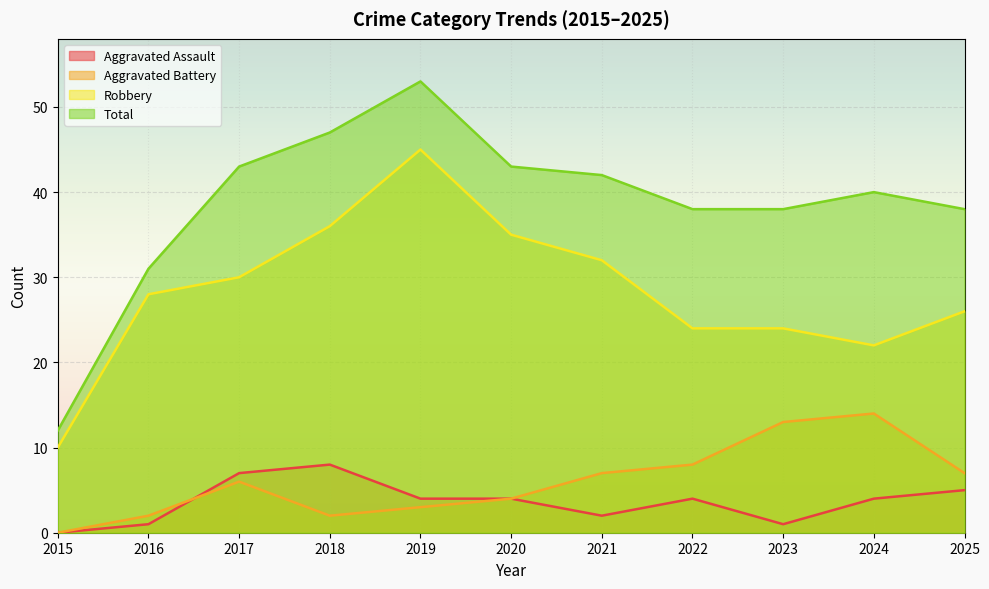

Where is the first local minimum for Robbery?

2024